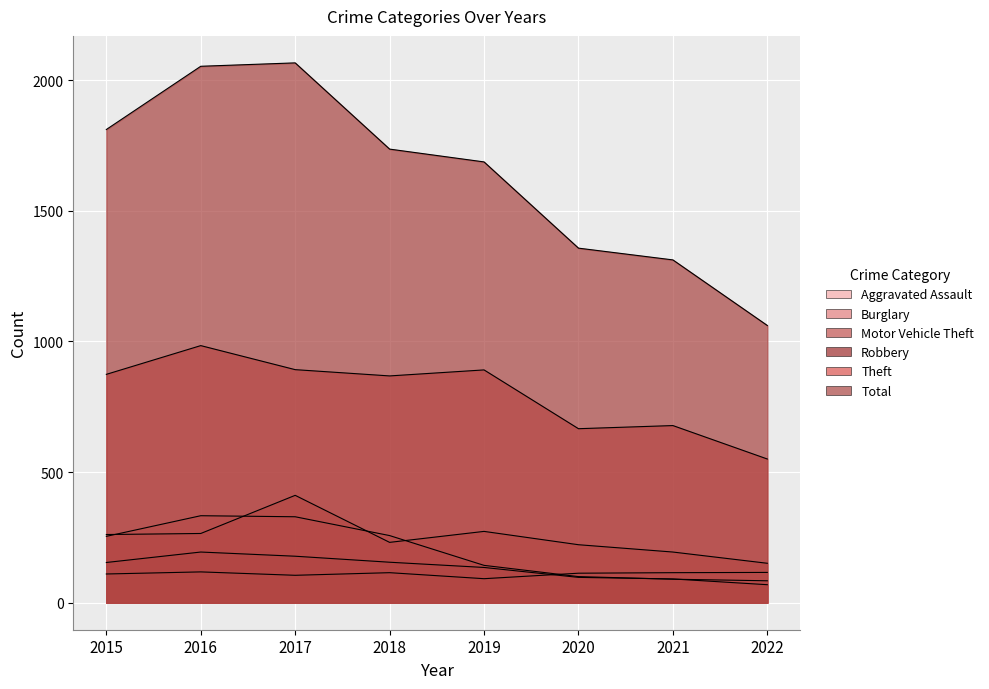

What is the value of the Aggravated Assault point at the 6th from the left?

113